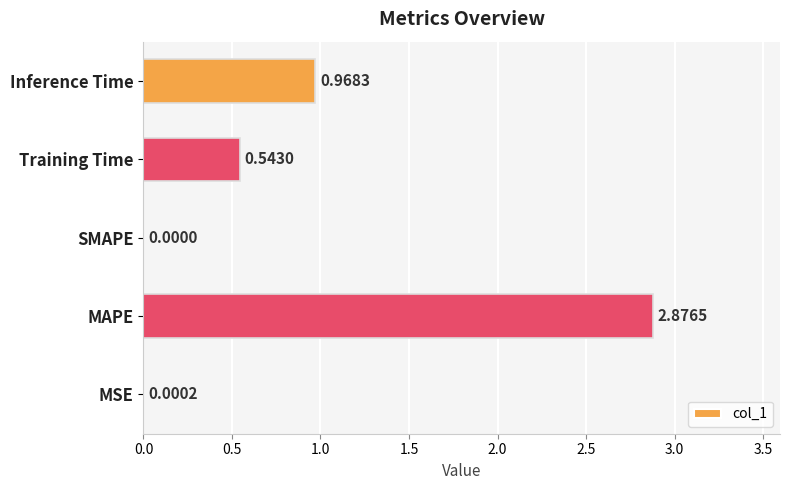

Which label corresponds to the largest value in the chart?

MAPE